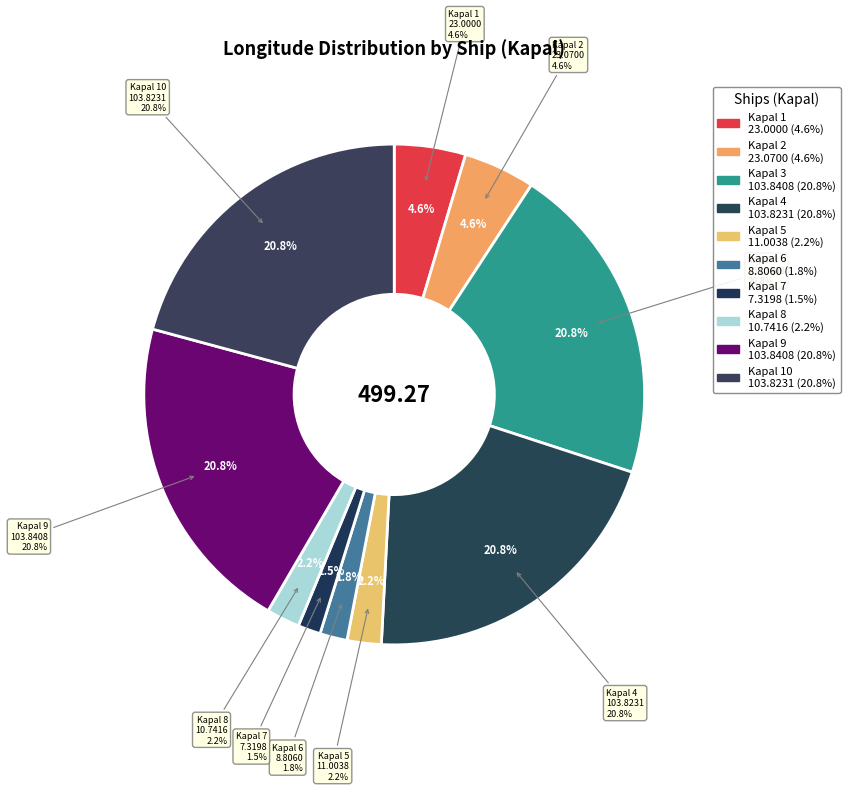

To the nearest percent, what portion does Kapal 5 represent?

2%